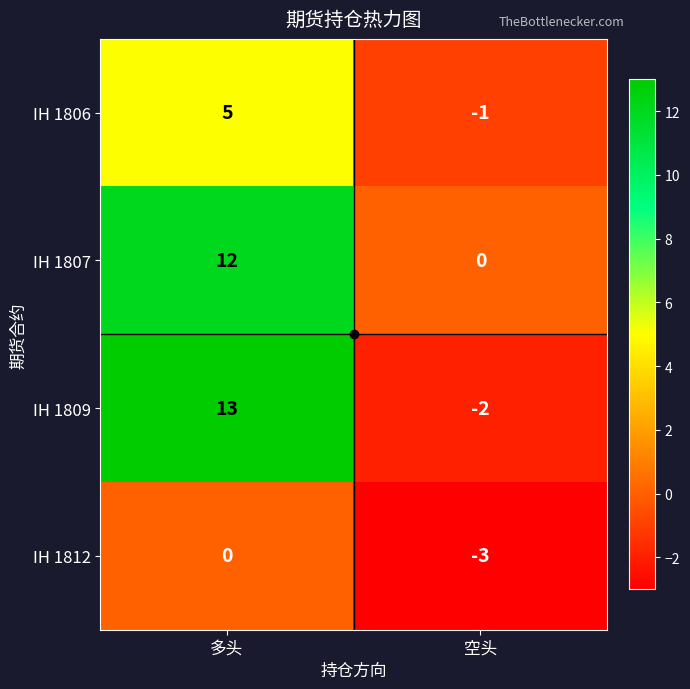

What is the smallest value displayed?

-3